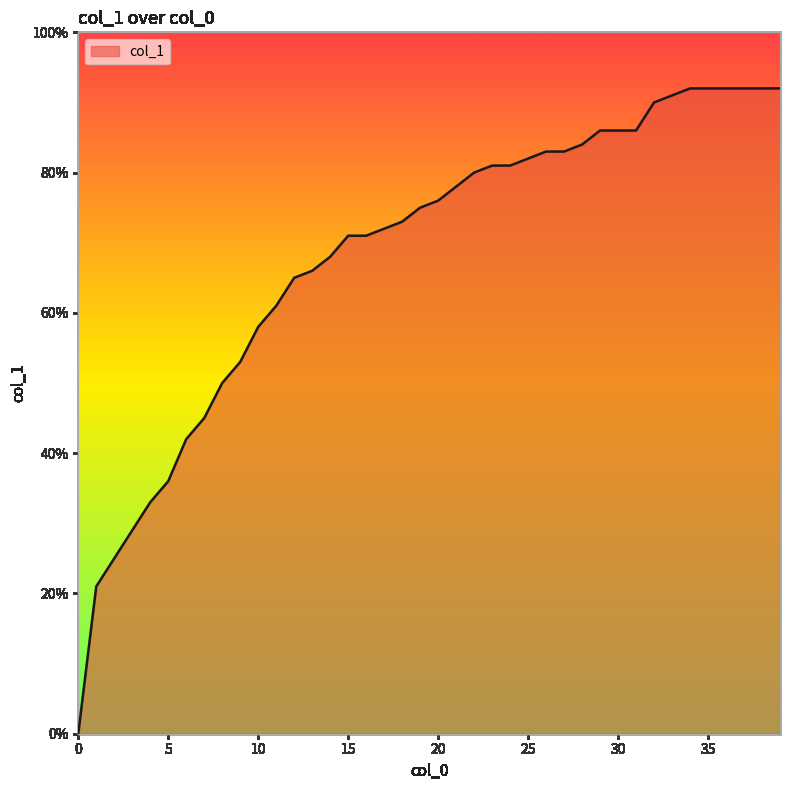

Does the chart display data point markers on the line(s)?

No